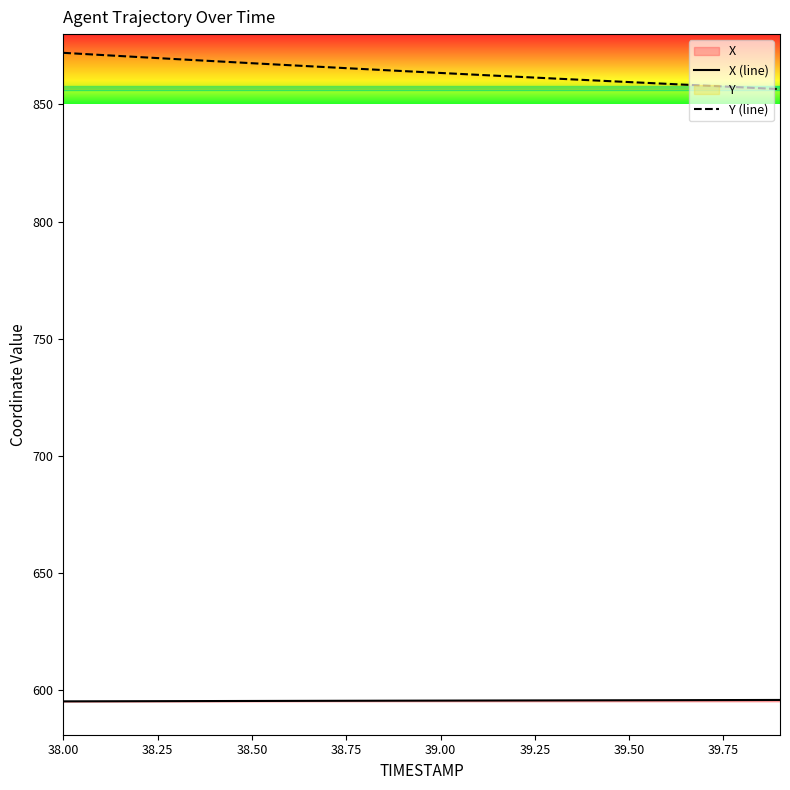

What is the minimum value for X (line)?

595.3